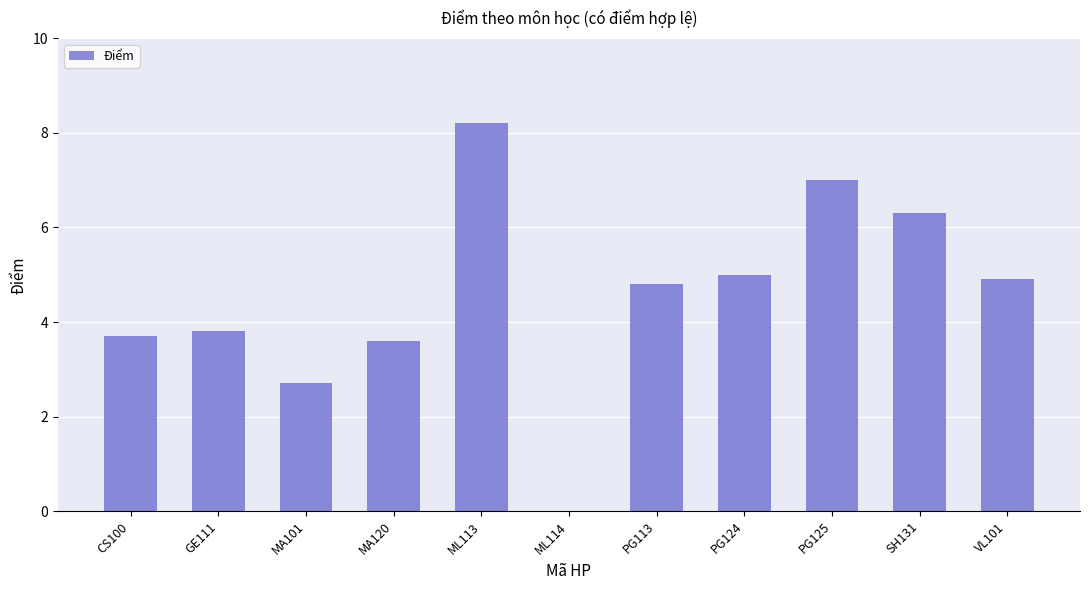

What is the greatest value displayed?

8.2